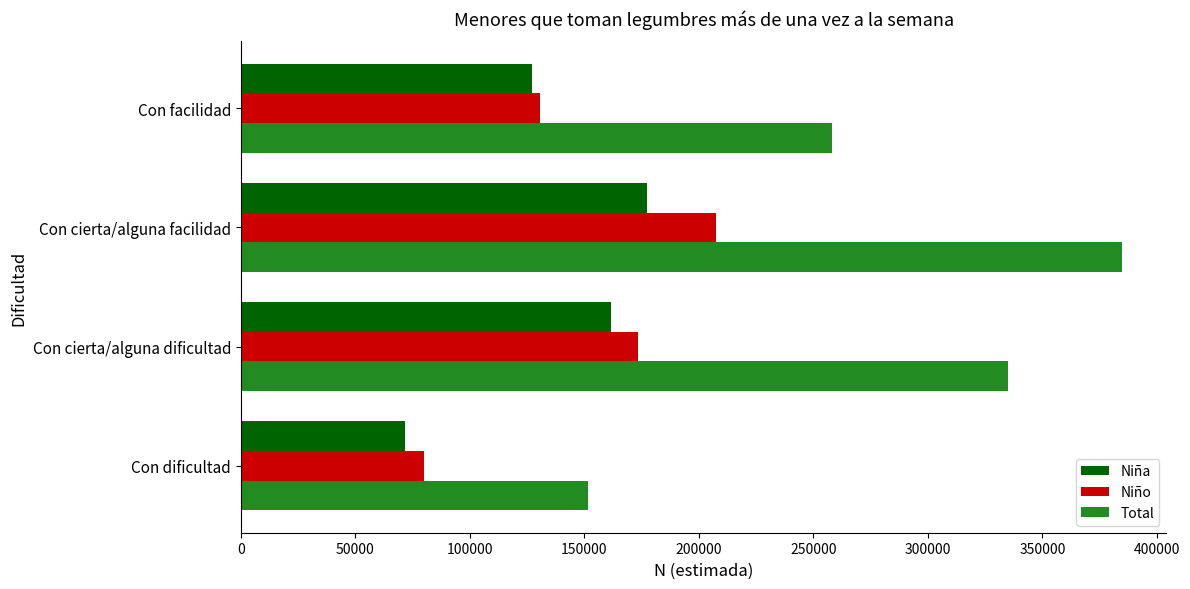

The value of Niña at Con dificultad is 24476. True or false?

False